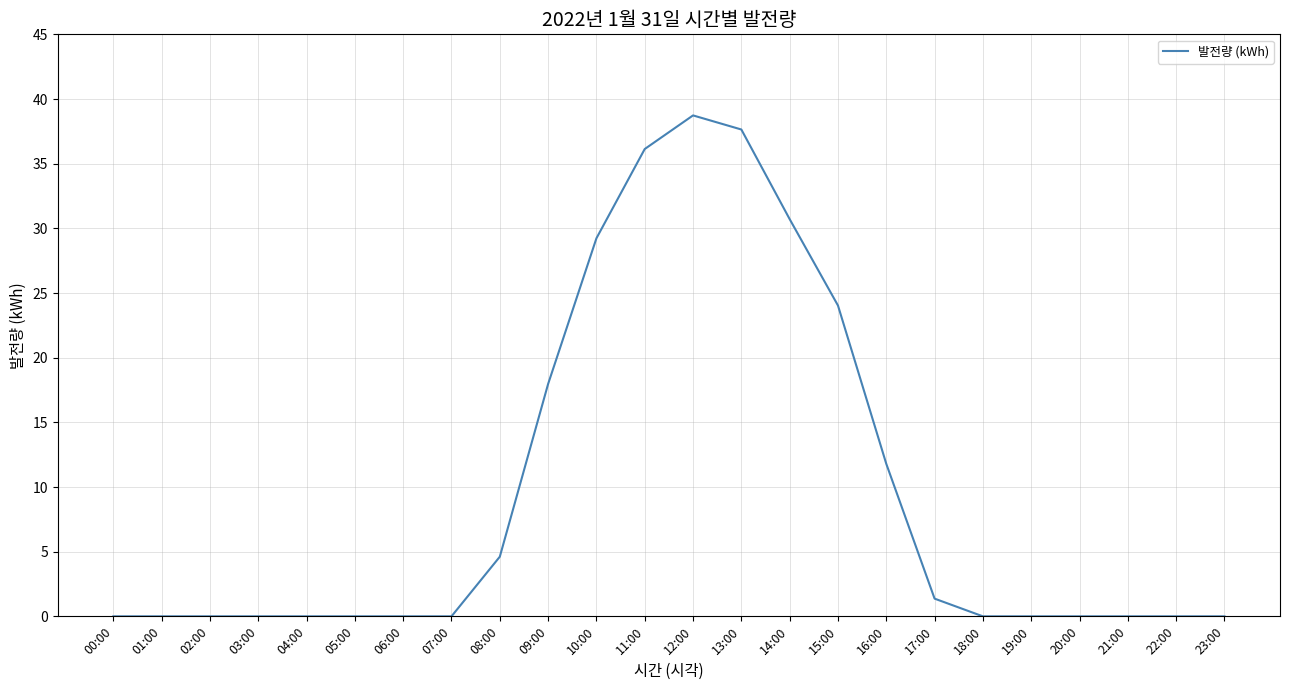

Where is the data nearest to the value 19?

09:00